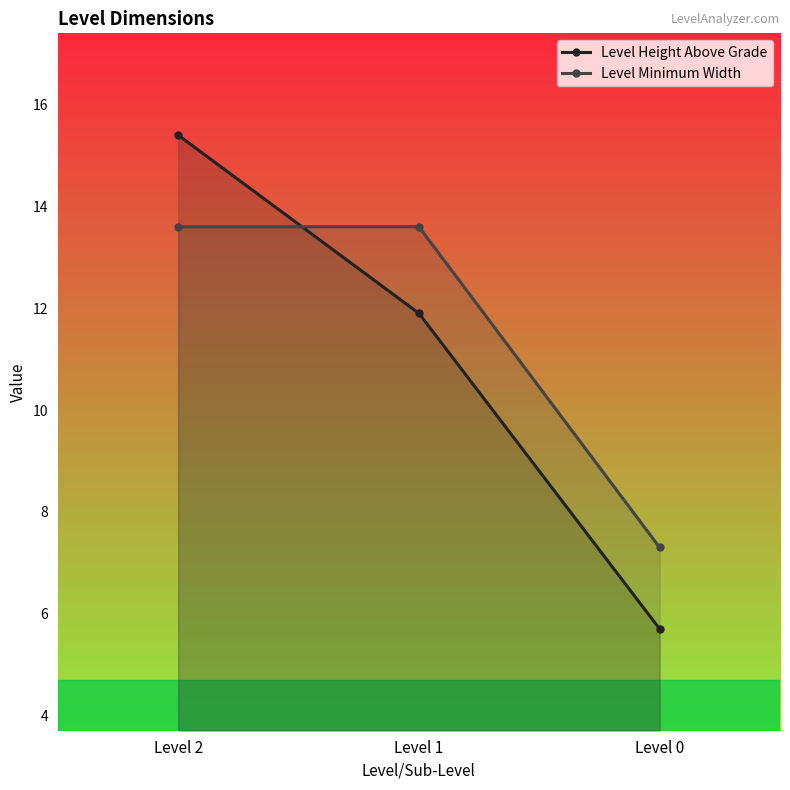

What are all the series names shown in the legend?

Level Height Above Grade, Level Minimum Width